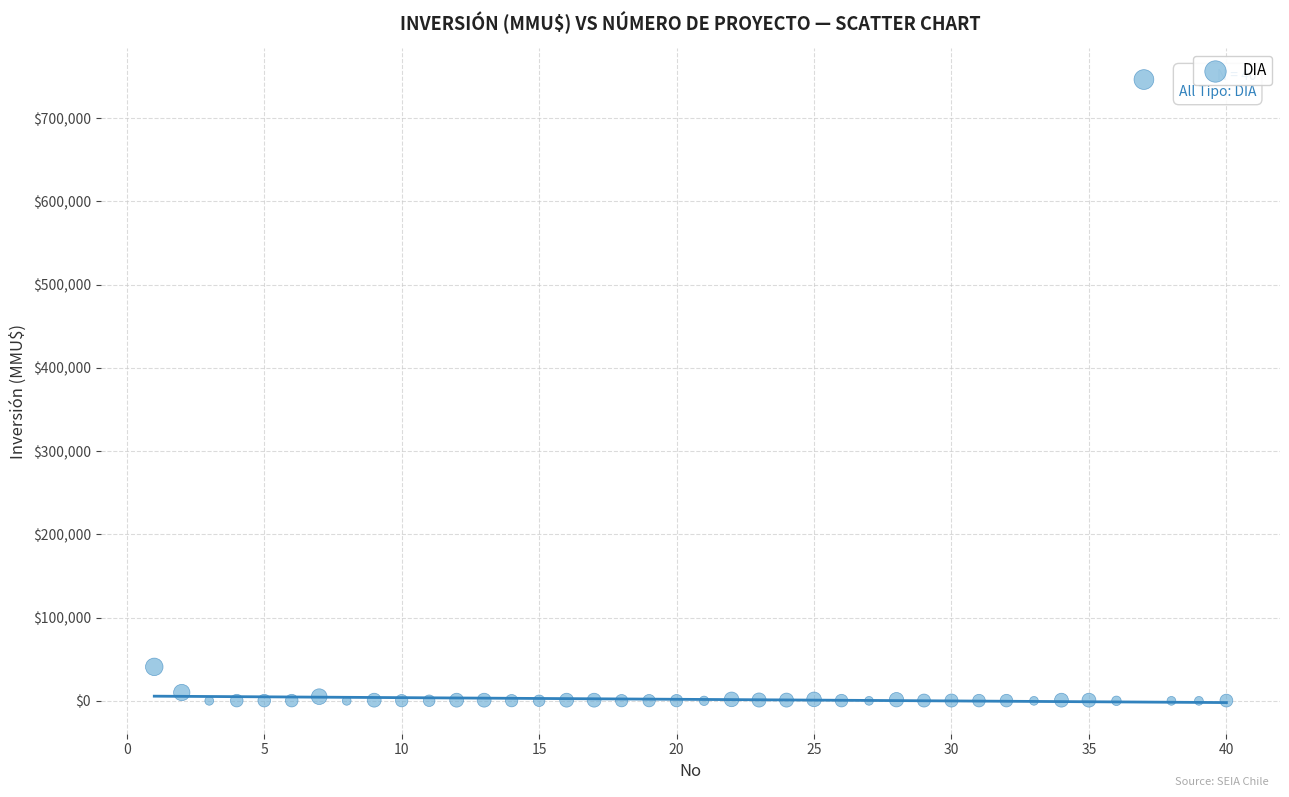

What Y value in the scatter plot is closest to 373159?

40815